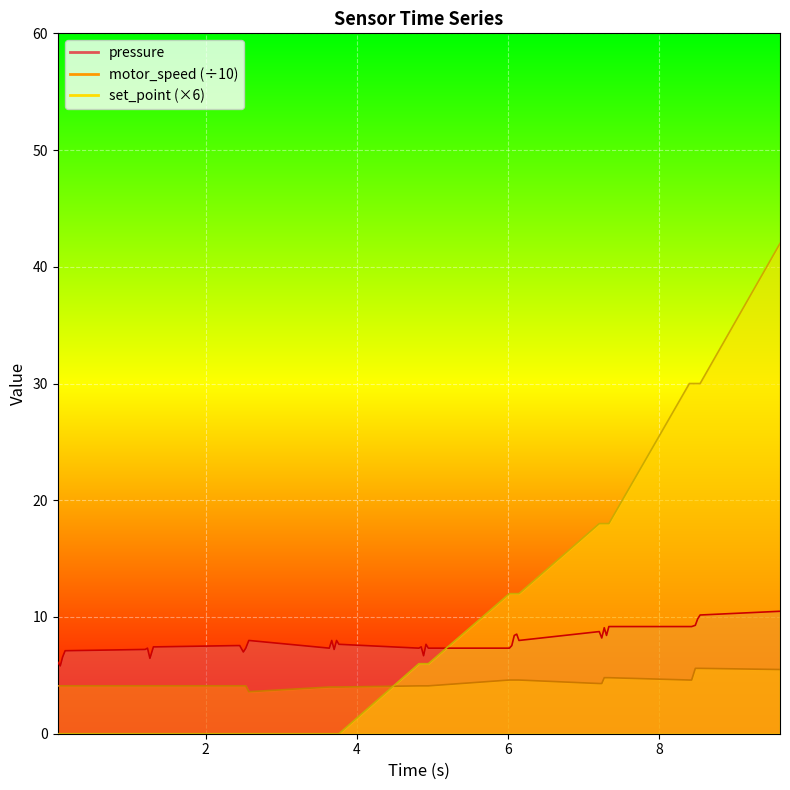

After their last crossing, which series has the higher values: set_point or motor_speed?

set_point